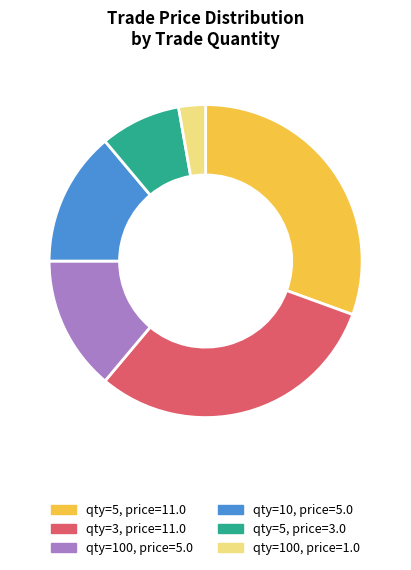

Which slice is the smallest?

qty=100, price=1.0